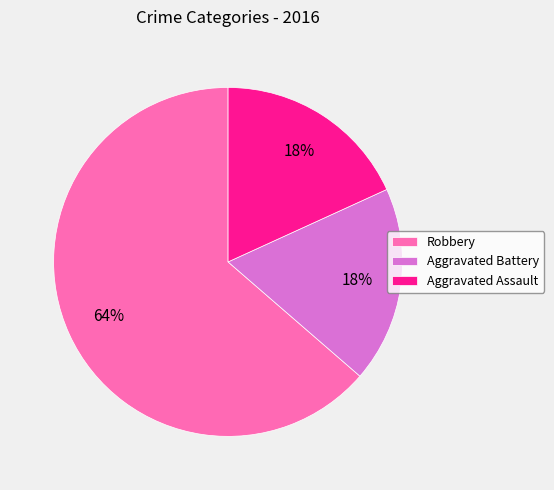

Approximately how many times larger is the value at Aggravated Battery compared to Robbery?

0.3